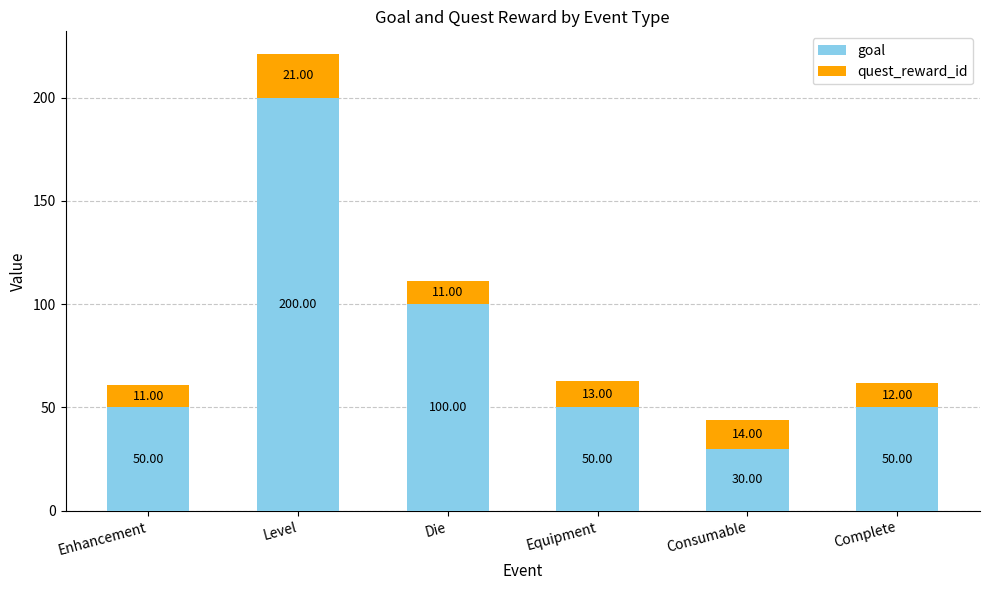

Count the number of categories in the chart.

6